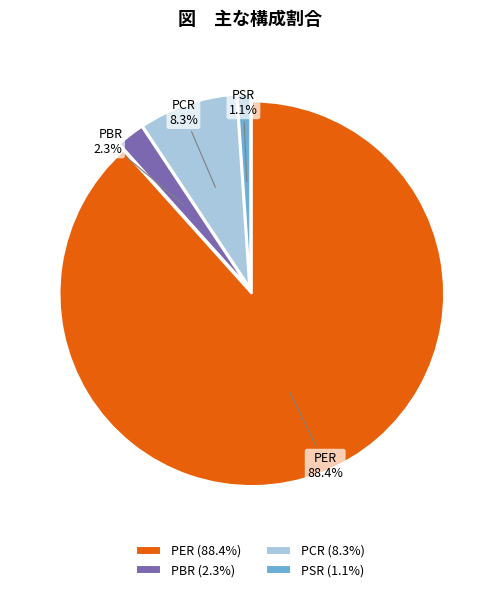

The PBR slice represents 11% of the pie. True or false?

False